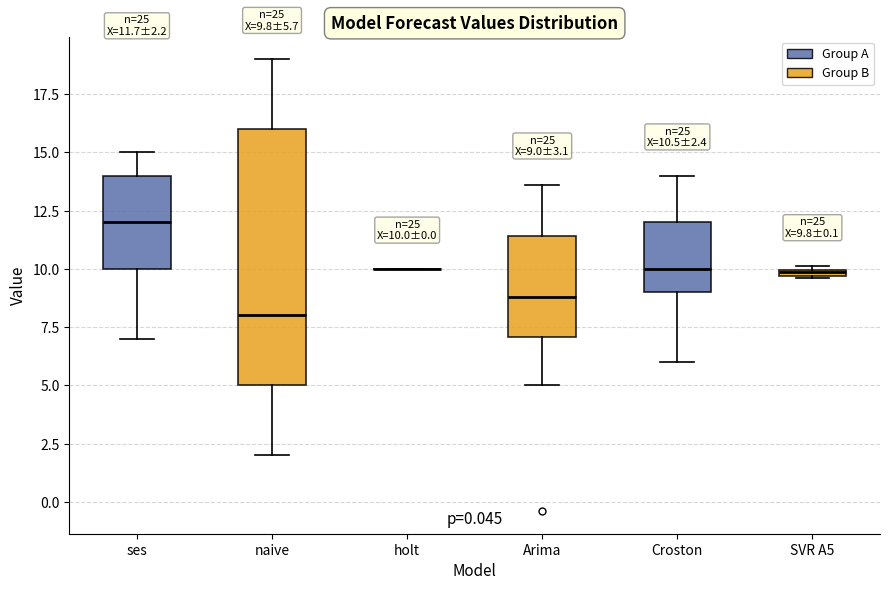

Which box is the tallest, from its lower edge to its upper edge?

naive